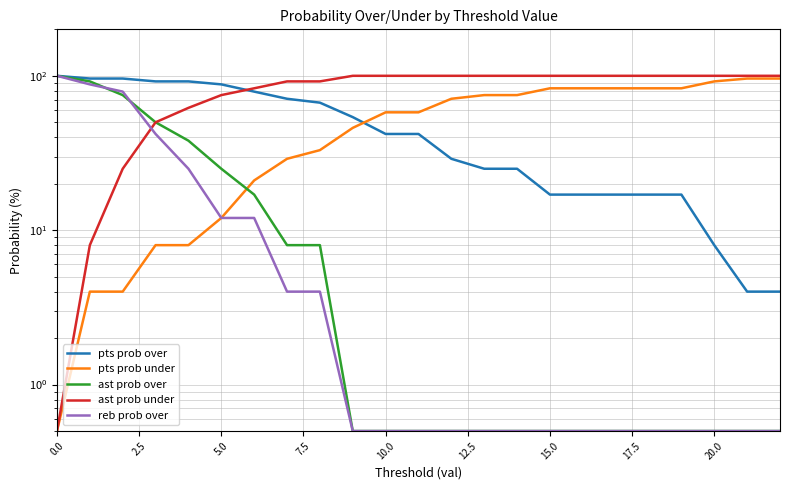

The pts prob over series shows 28.9 at 5.0. True or false?

False